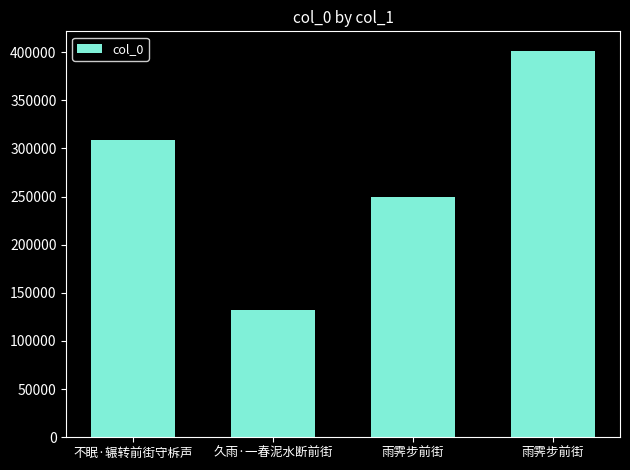

Between 雨霁步前街 and 久雨·一春泥水断前街, which is larger?

雨霁步前街